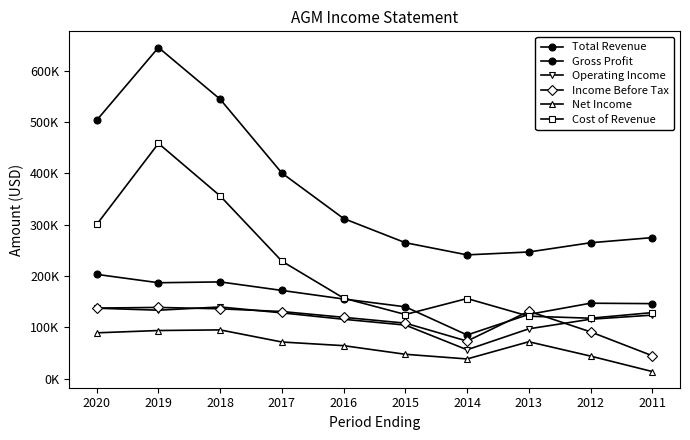

Does the chart have visible grid lines?

No